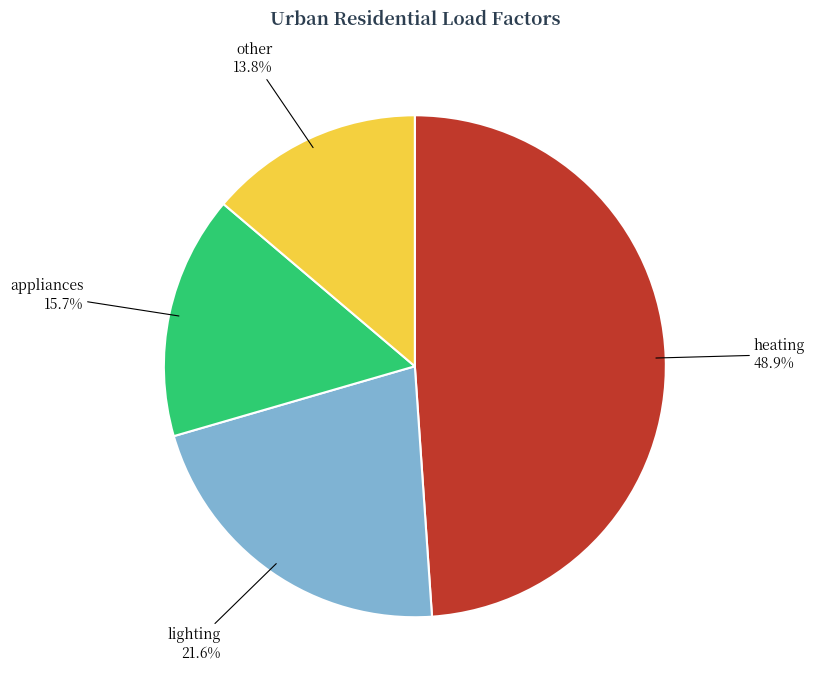

To the nearest percent, what portion does heating represent?

49%